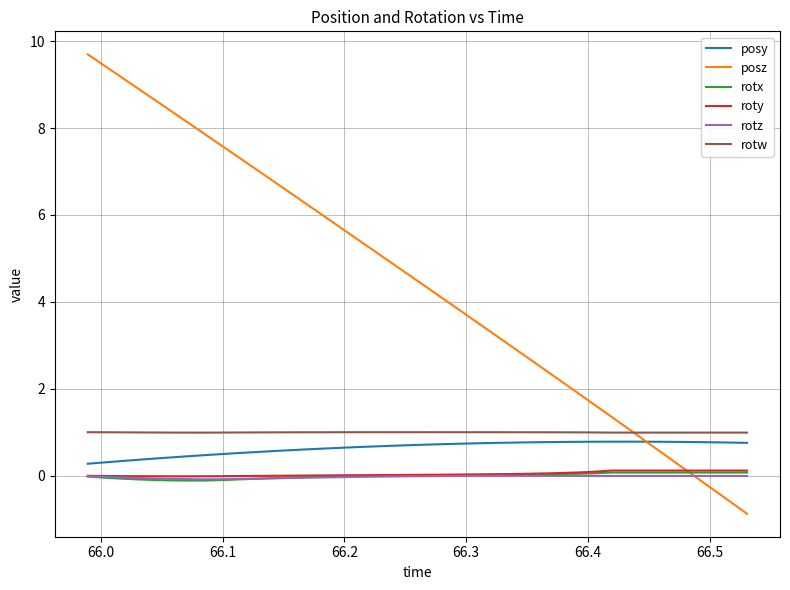

How many times do roty and posz cross each other?

1